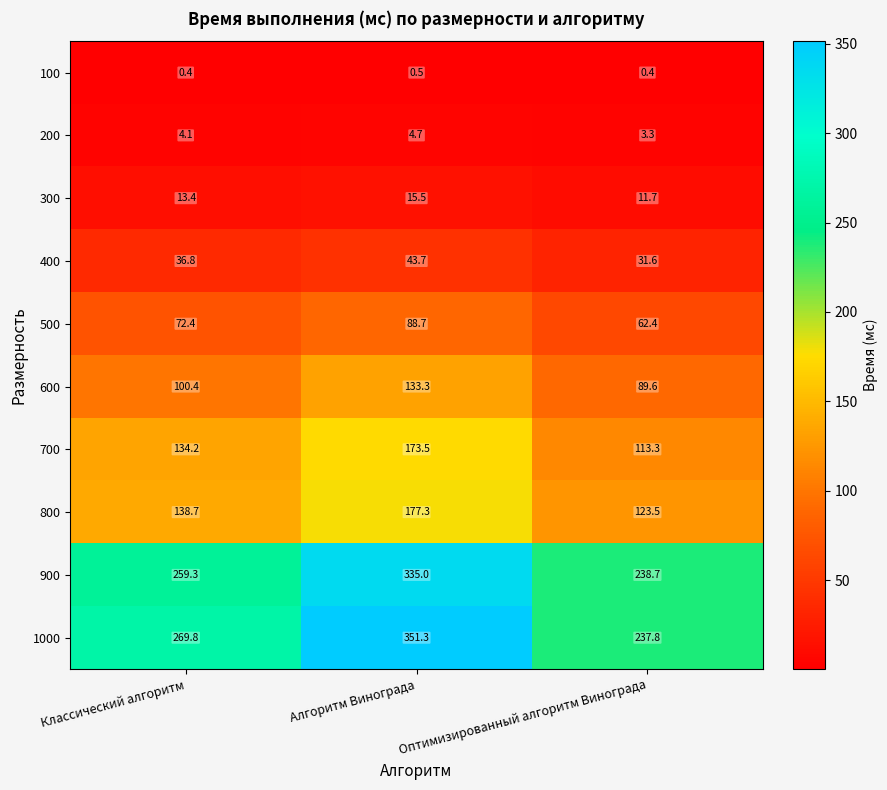

Rank the series at Алгоритм Винограда from highest to lowest value.

1000, 900, 800, 700, 600, 500, 400, 300, 200, 100